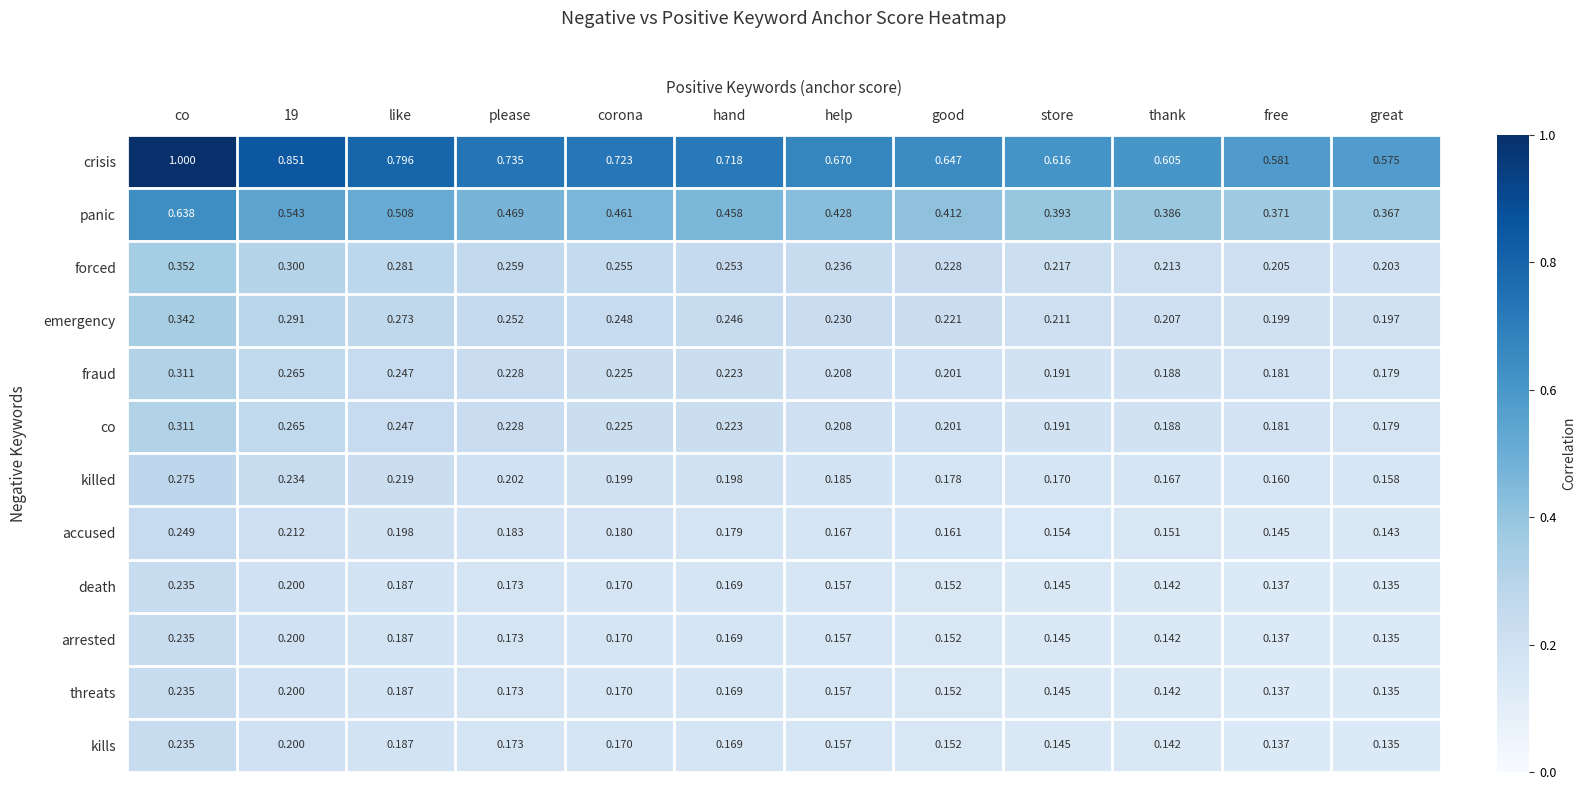

At how many categories does at least one series exceed 0?

12